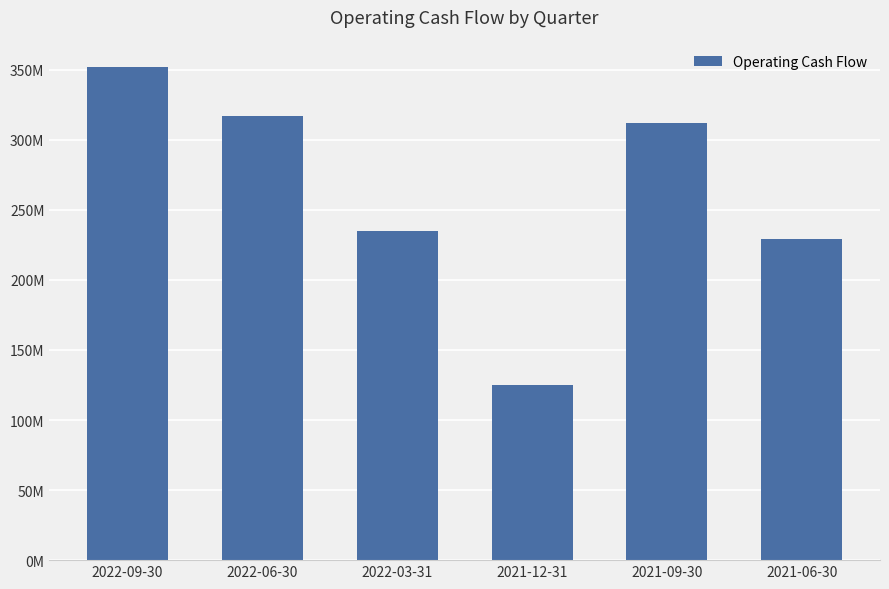

Rank the categories by value from highest to lowest.

2022-09-30, 2022-06-30, 2021-09-30, 2022-03-31, 2021-06-30, 2021-12-31